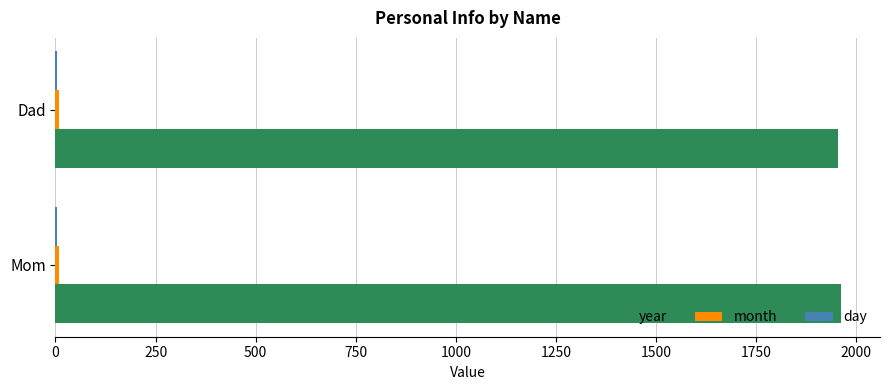

The year series shows 1955 at Dad. True or false?

True